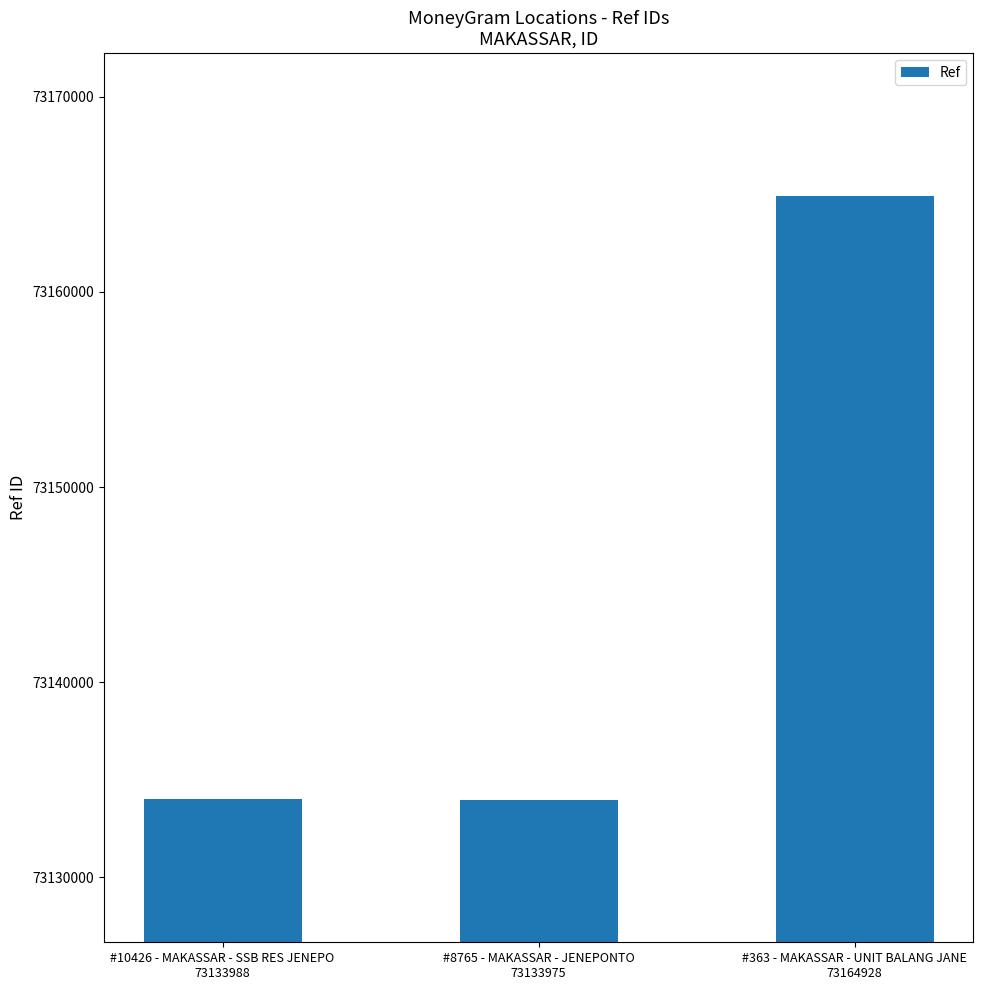

Approximately how many times larger is the value at #8765 - MAKASSAR - JENEPONTO
73133975 compared to #10426 - MAKASSAR - SSB RES JENEPO
73133988?

1.0